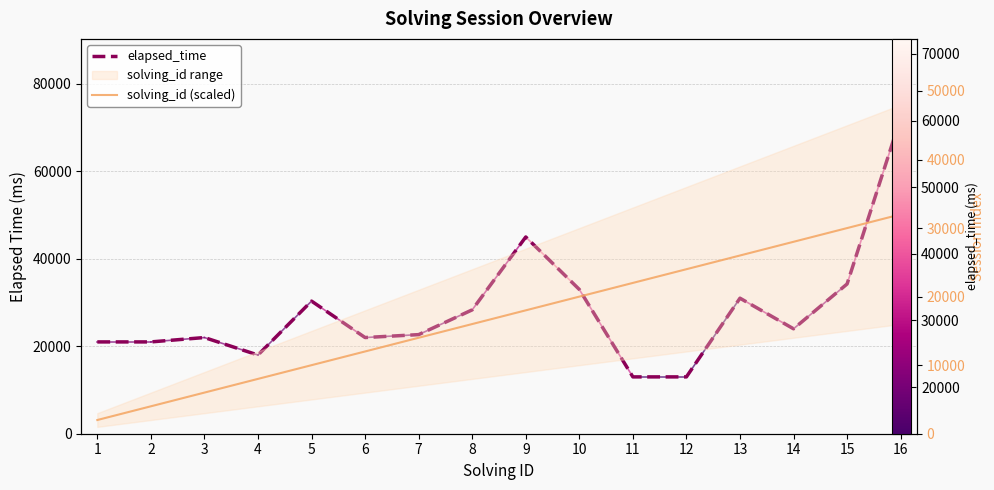

Reading left to right, what are all the values shown in this chart?

elapsed_time: 1=21000	2=21000	3=22000	4=18000	5=30333	6=22000	7=22667	8=28333	9=45000	10=33000	11=13000	12=13000	13=31000	14=24000	15=34250	16=72250
solving_id (scaled): 1=2000	2=4000	3=6000	4=8000	5=10000	6=12000	7=14000	8=16000	9=18000	10=20000	11=22000	12=24000	13=26000	14=28000	15=30000	16=32000